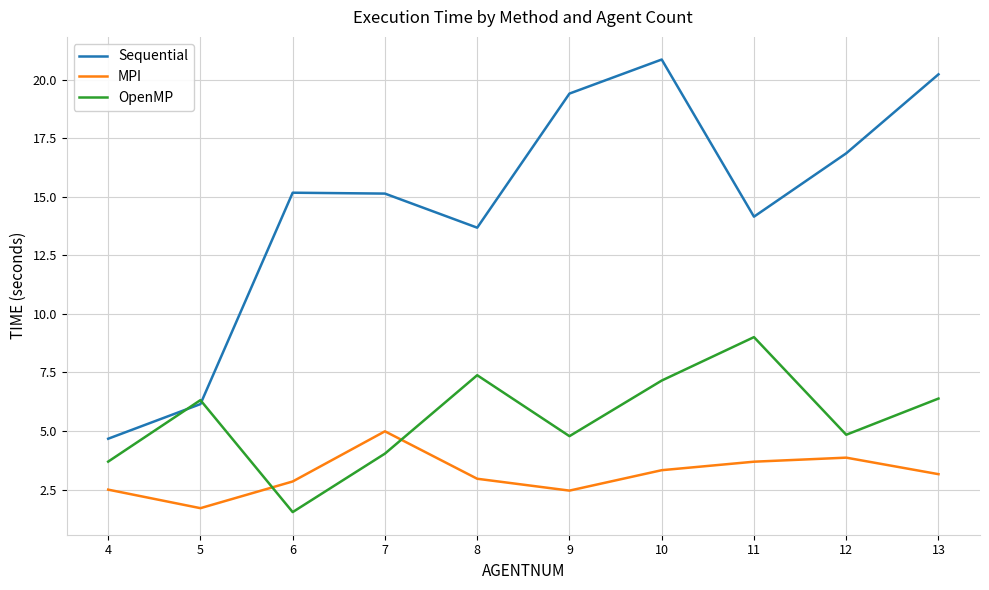

At how many categories does at least one series exceed 16?

4